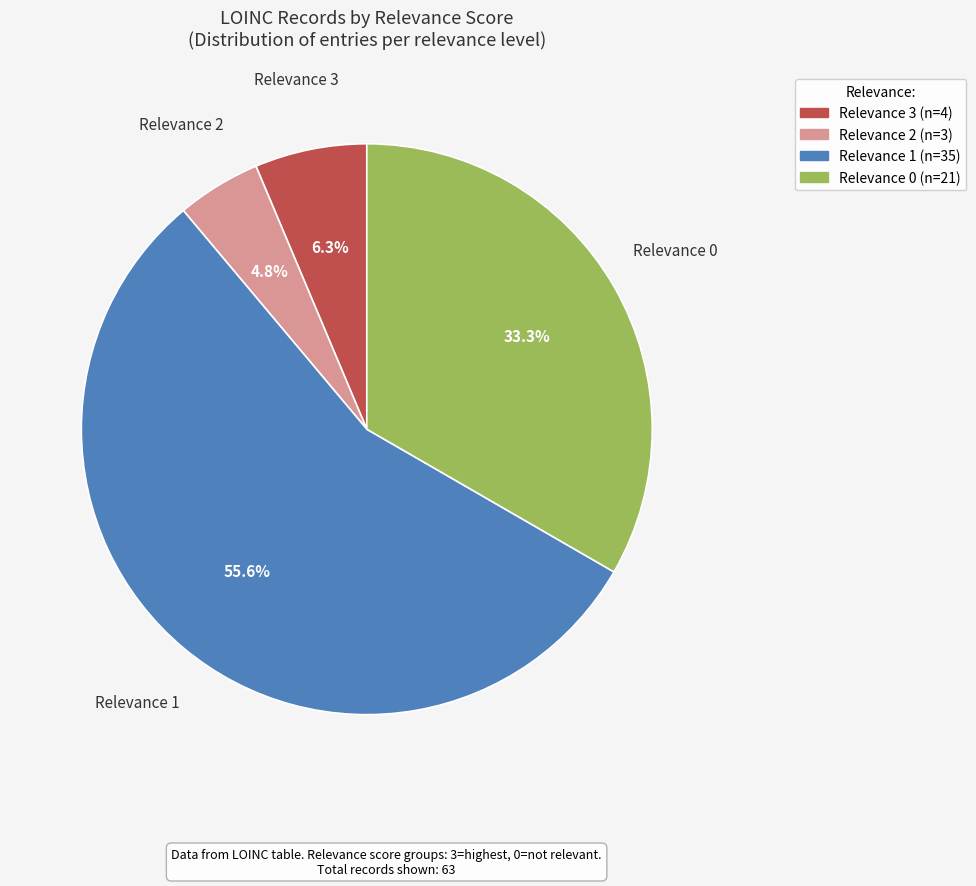

Count the number of slices in the pie.

4